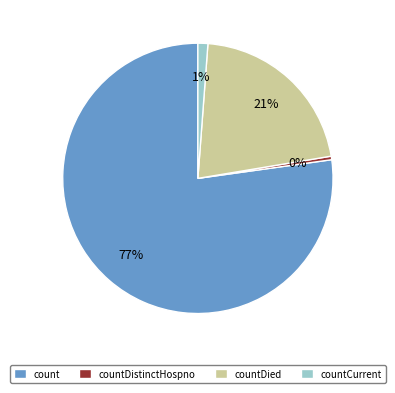

How many slices are in this pie chart?

4